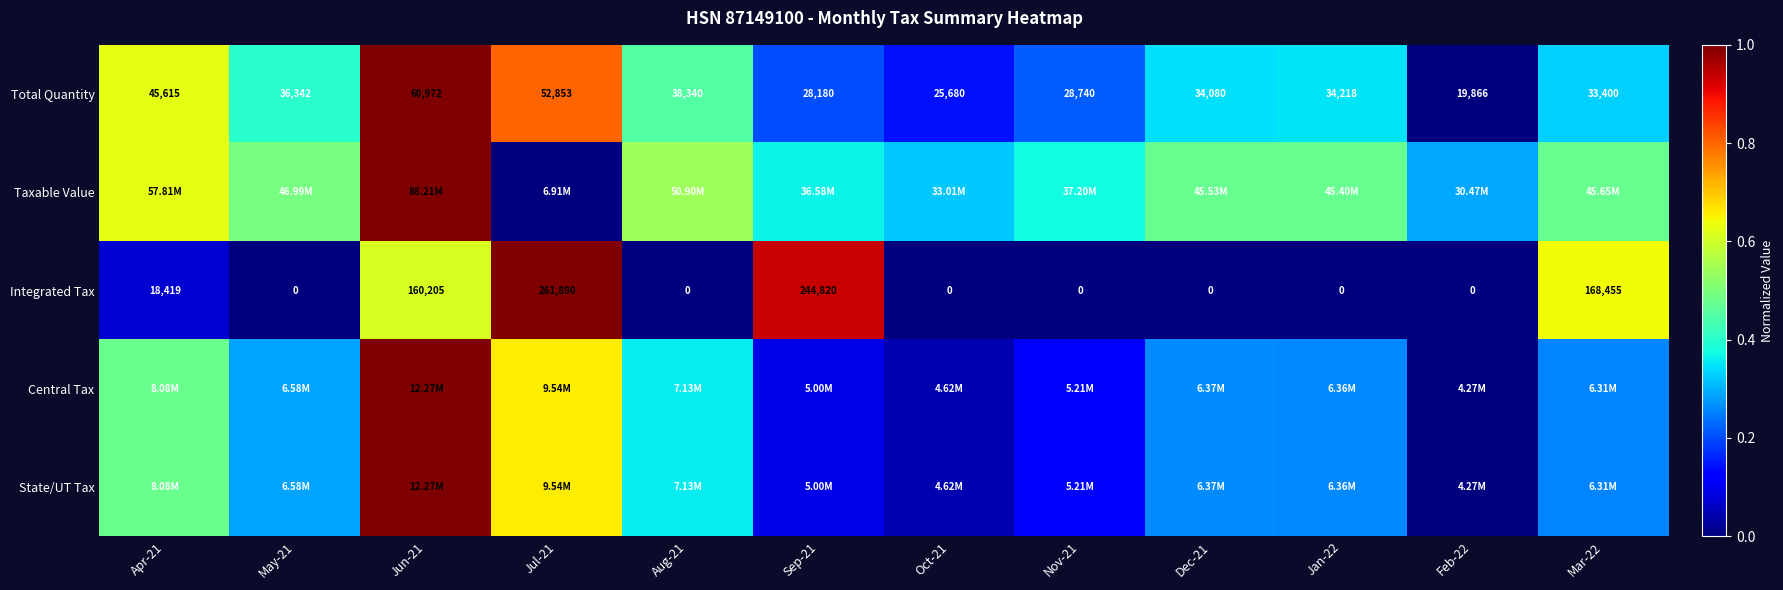

How many positive values does the Integrated Tax series have?

5